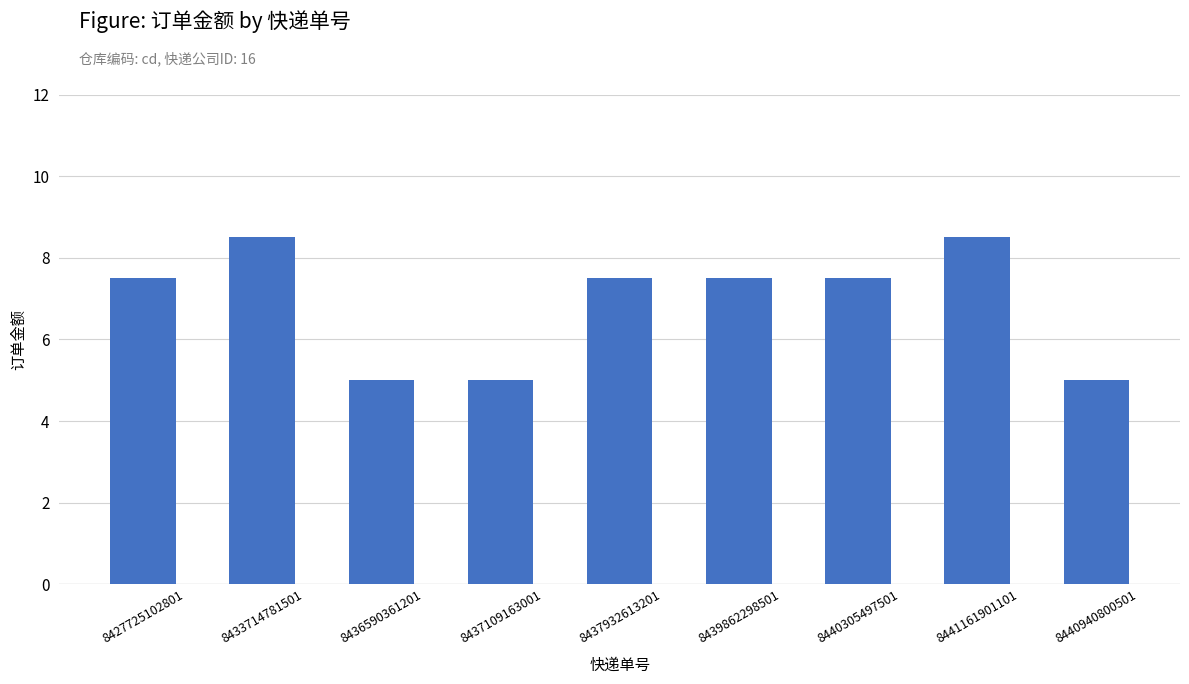

Read the value at 8433714781501.

8.5